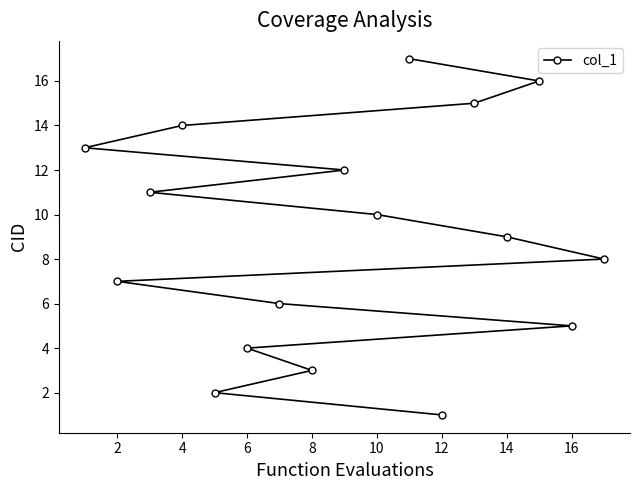

Is it true that the value at 16 is 5?

True